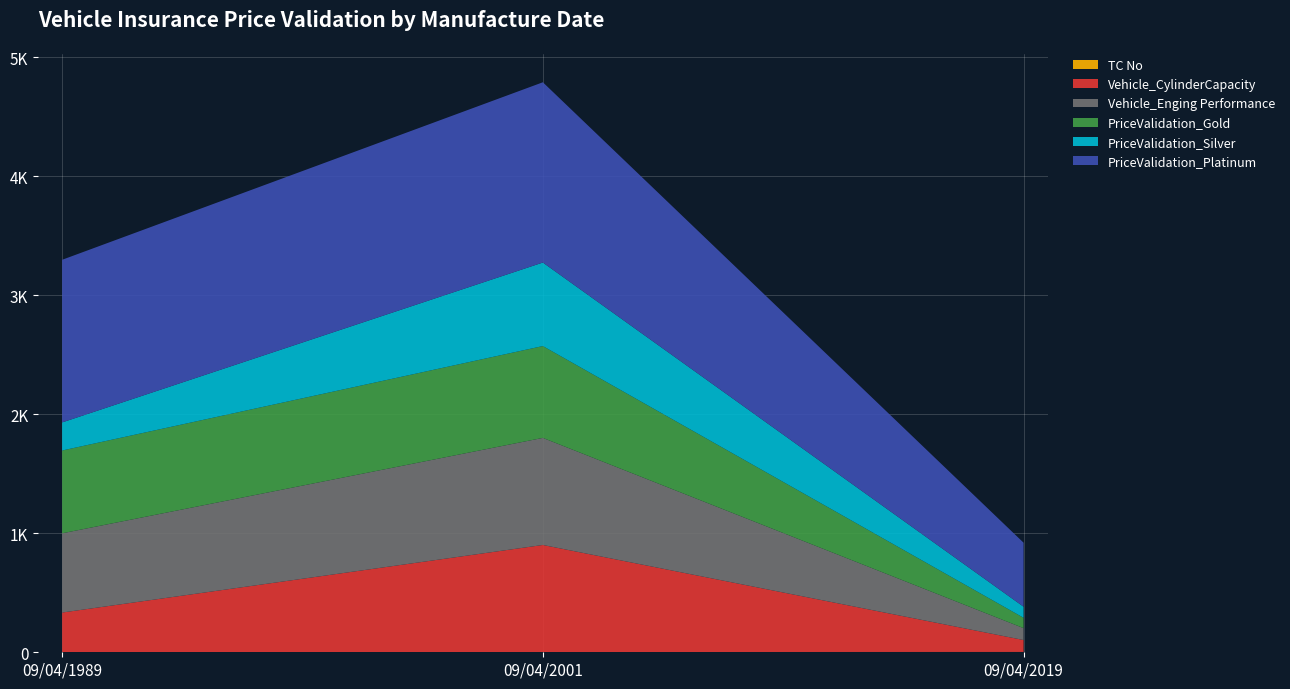

Reading left to right, list all the values displayed in this chart.

TC No: 1	2	3
Vehicle_CylinderCapacity: 333	900	100
Vehicle_Enging Performance: 666	900	100
PriceValidation_Gold: 696	772	87
PriceValidation_Silver: 236	702	93
PriceValidation_Platinum: 1367	1515	538